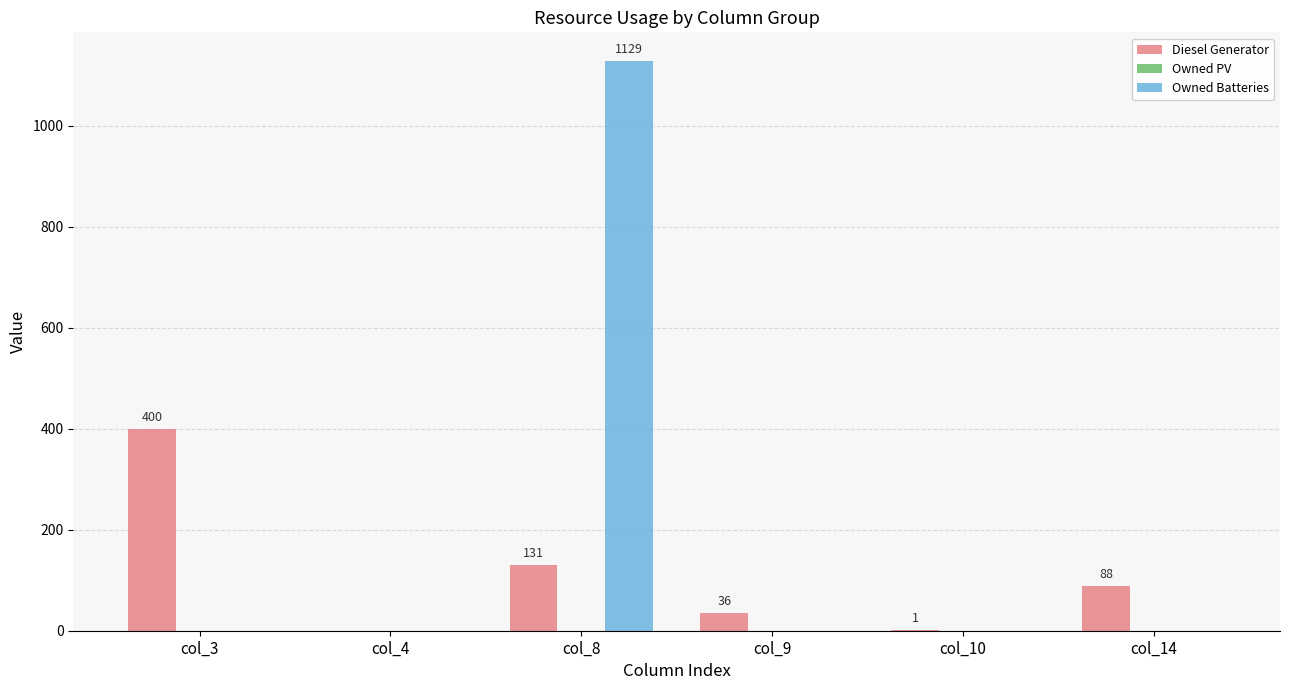

What is the sum of all Owned Batteries values?

1129